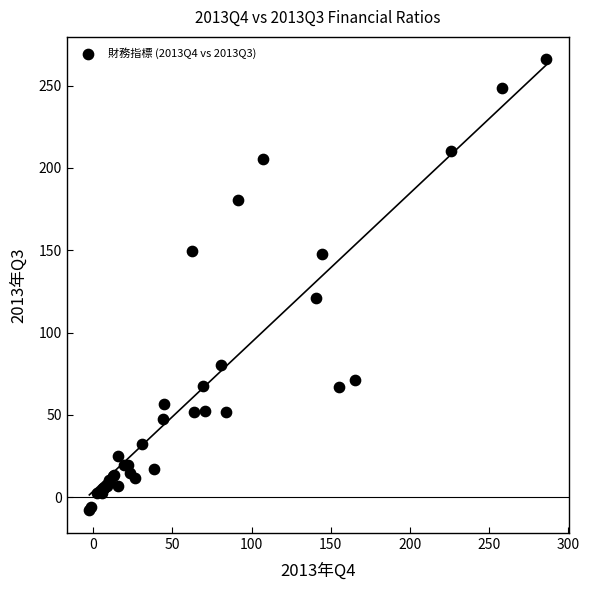

What Y value in the scatter plot is closest to 128?

121.0